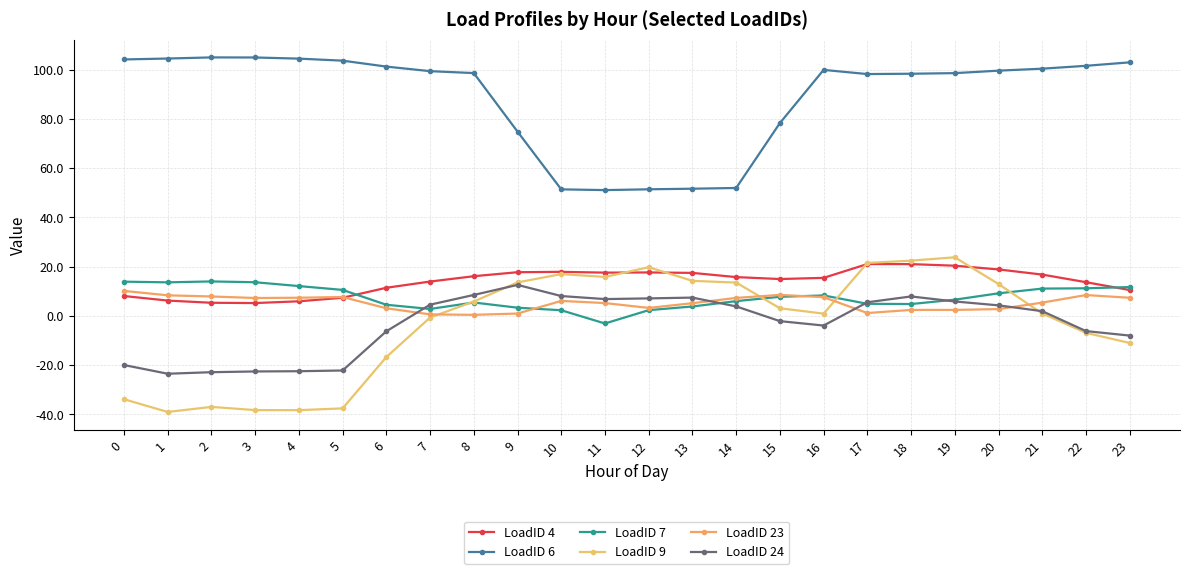

What is the spread (max minus min) of values at 20?

96.8